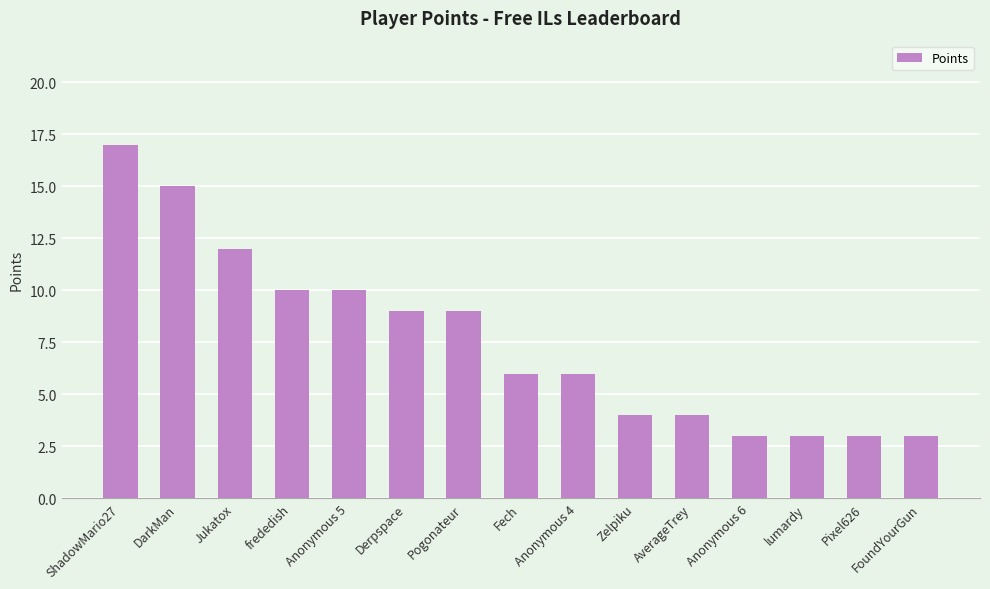

What is the label of the 1st bar from the right?

FoundYourGun